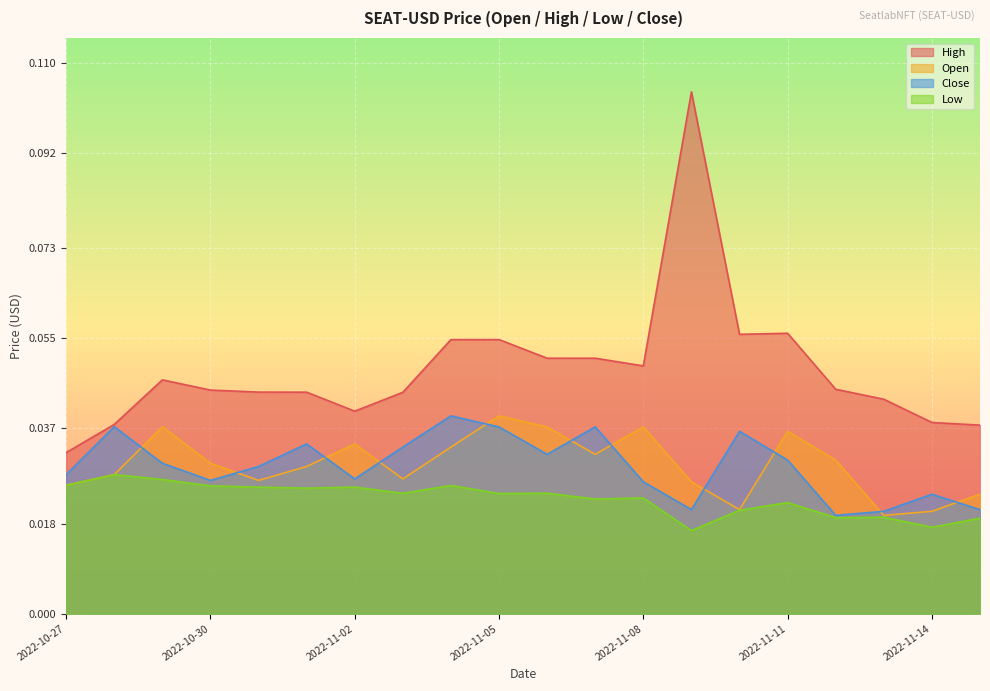

Which has a higher value, 2022-11-13 or 2022-11-09?

2022-11-09